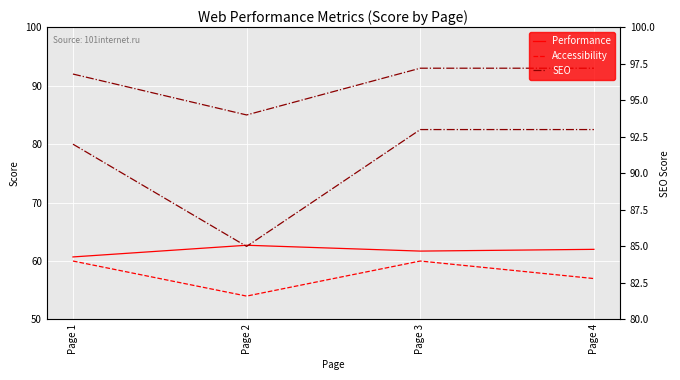

Is it true that Accessibility equals 57.0 at Page 4?

True